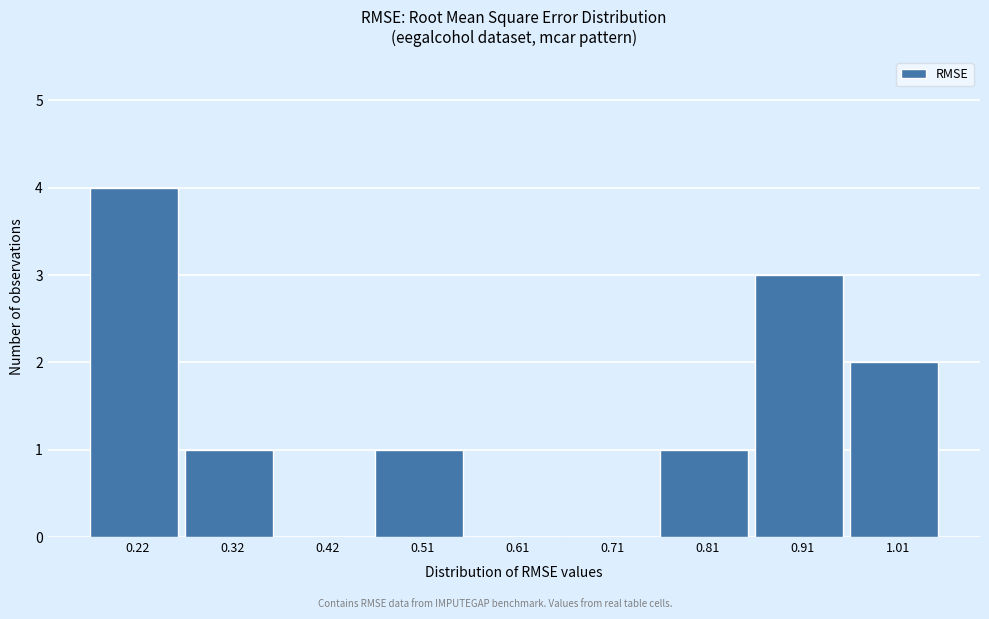

Reading left to right, what are all the values shown in this chart?

0.22=4	0.32=1	0.42=0	0.51=1	0.61=0	0.71=0	0.81=1	0.91=3	1.01=2